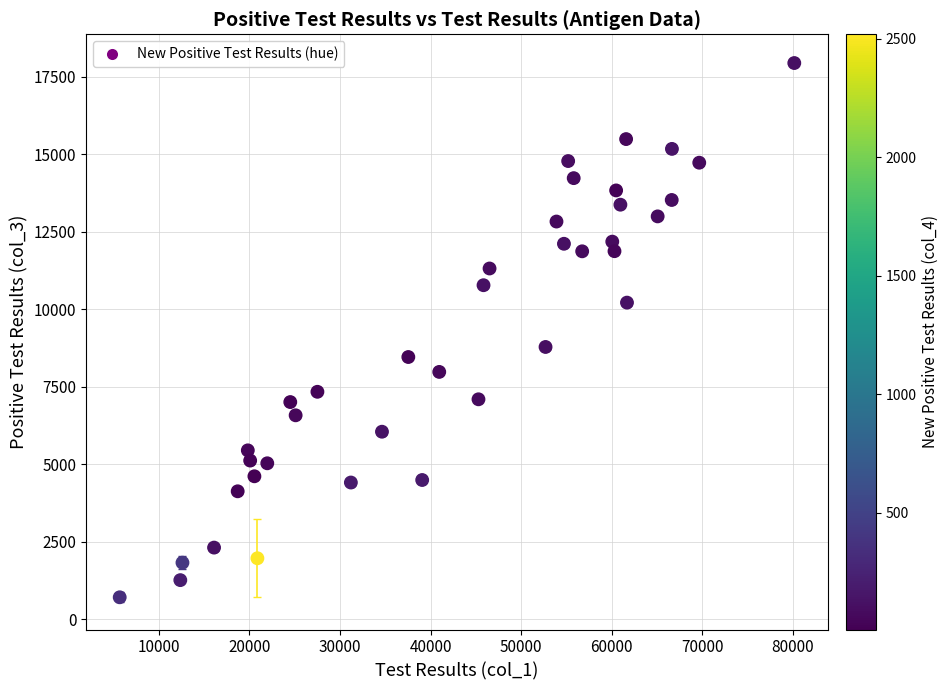

What Y value in the scatter plot is closest to 9325?

8783